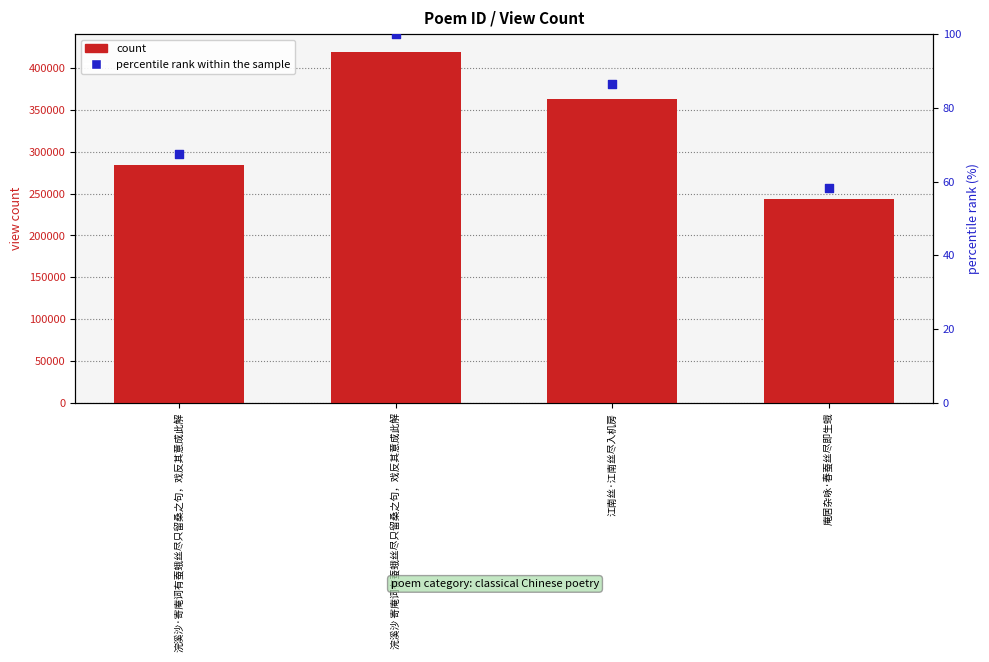

Which series contains the lowest Y value?

percentile rank within the sample